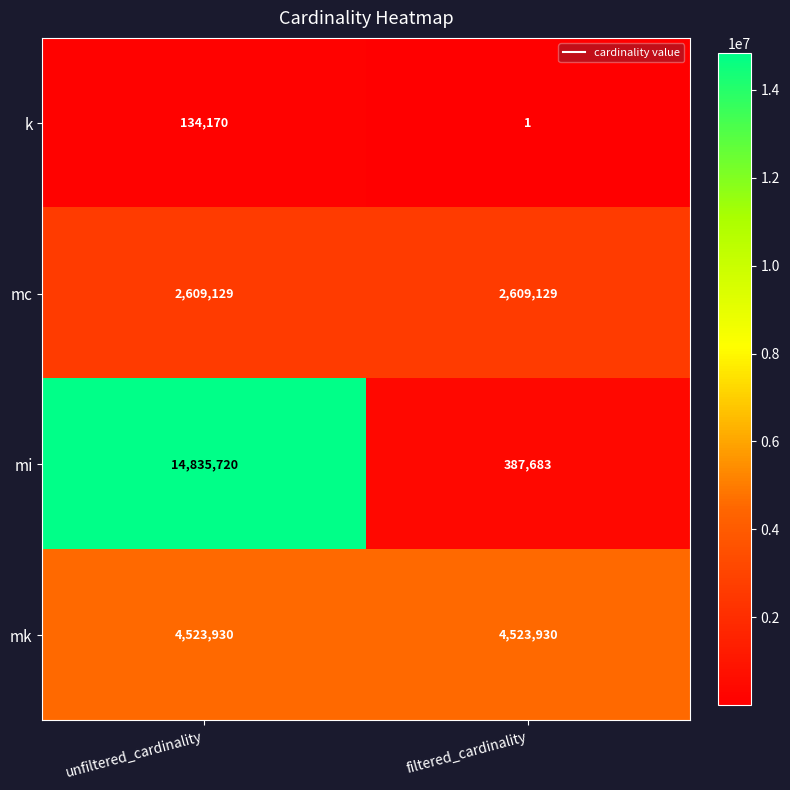

At which category does the chart reach its minimum across all series?

filtered_cardinality